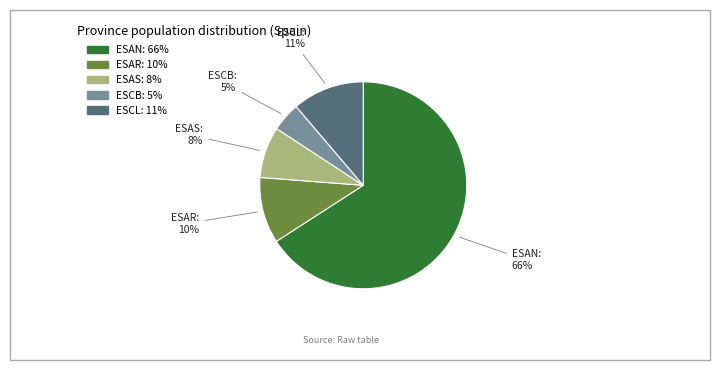

To the nearest percent, what is the difference between the largest and smallest slice percentages?

61%